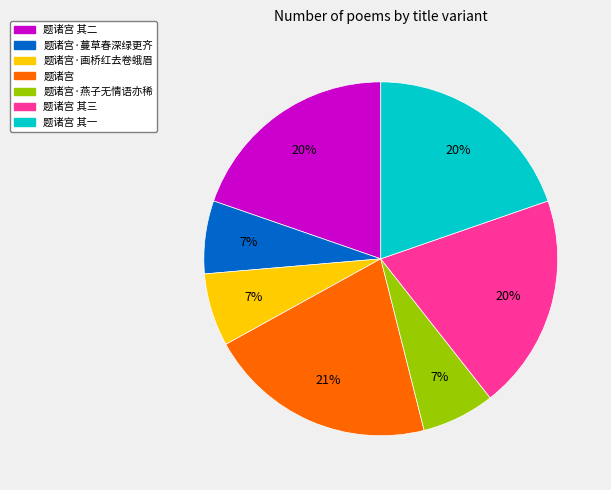

Is there a majority slice in this chart?

No